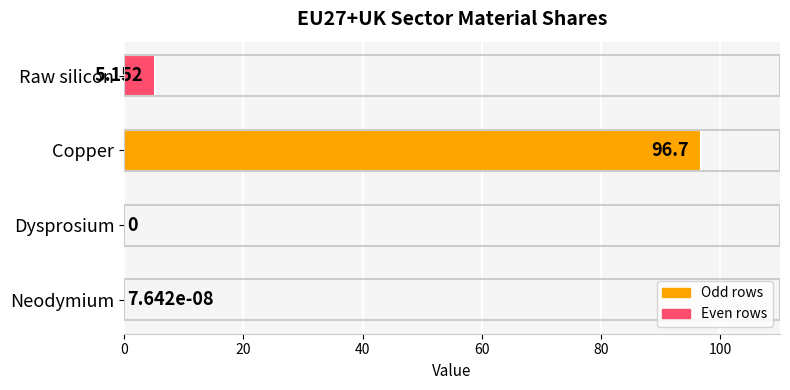

Which has a higher value, Neodymium or Copper?

Copper